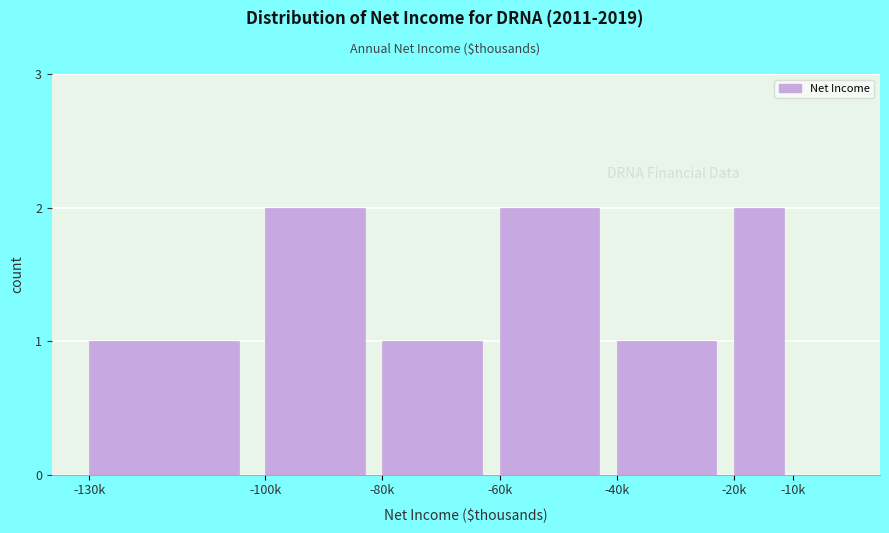

Reading left to right, list all the values displayed in this chart.

-130k=1	-100k=2	-80k=1	-60k=2	-40k=1	-20k=2	-10k=0